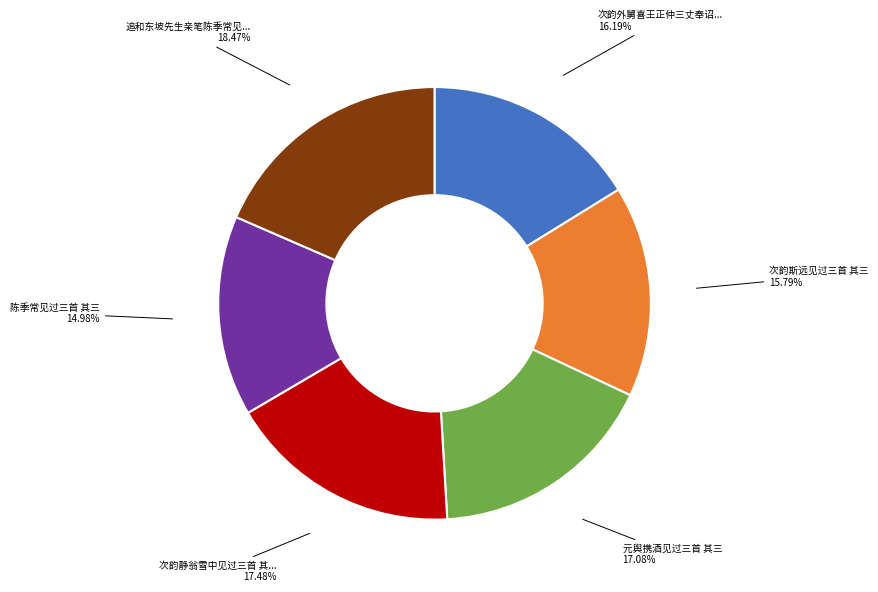

Count the number of slices in the pie.

6